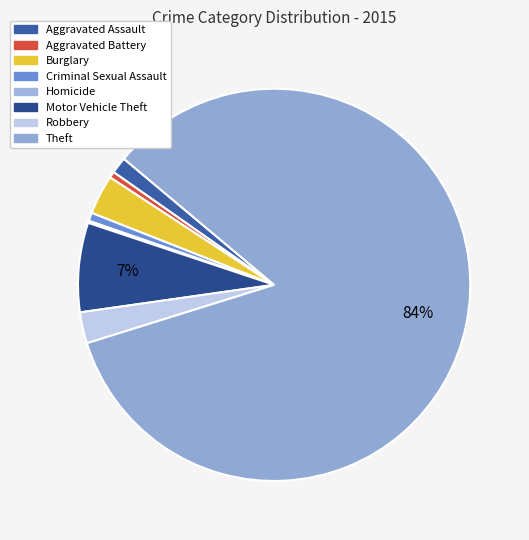

True or false: Robbery accounts for 3% of the total.

True